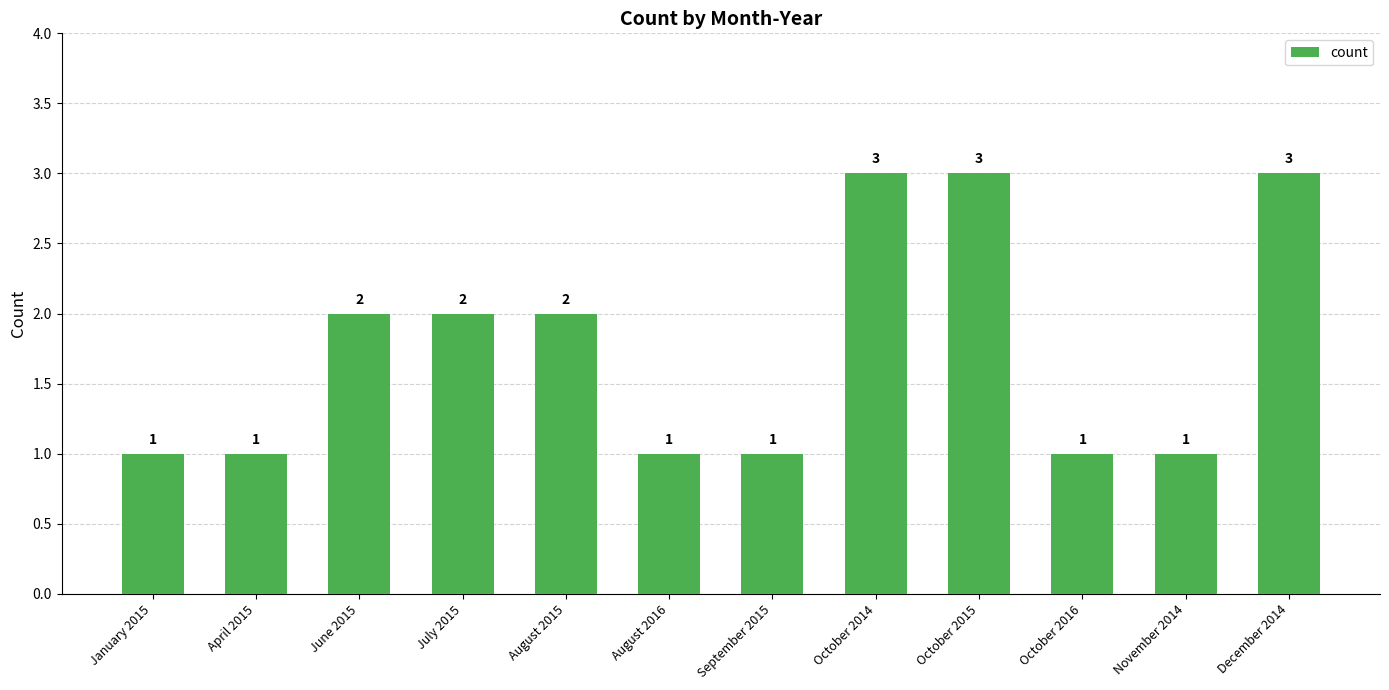

What is the minimum value shown in the chart?

1